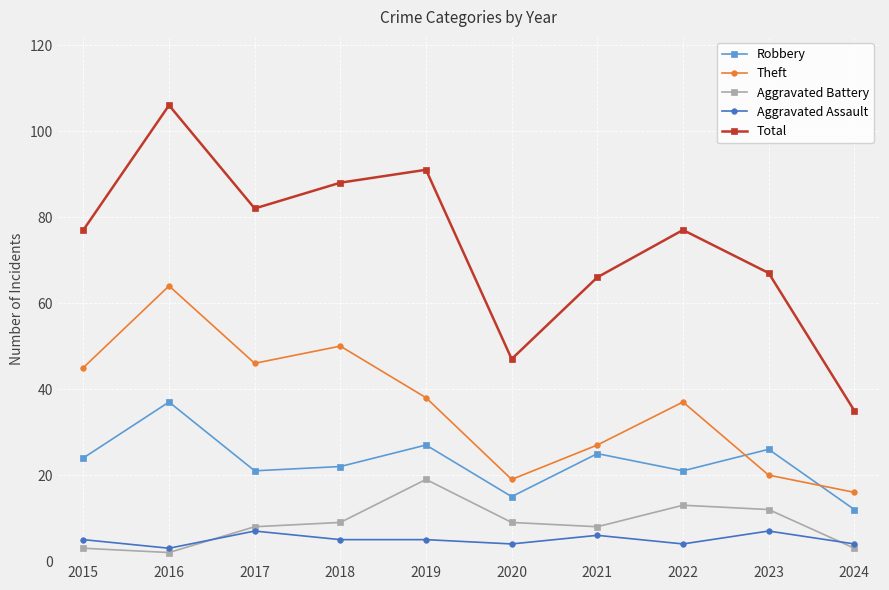

Read the Aggravated Assault value at 2019.

5